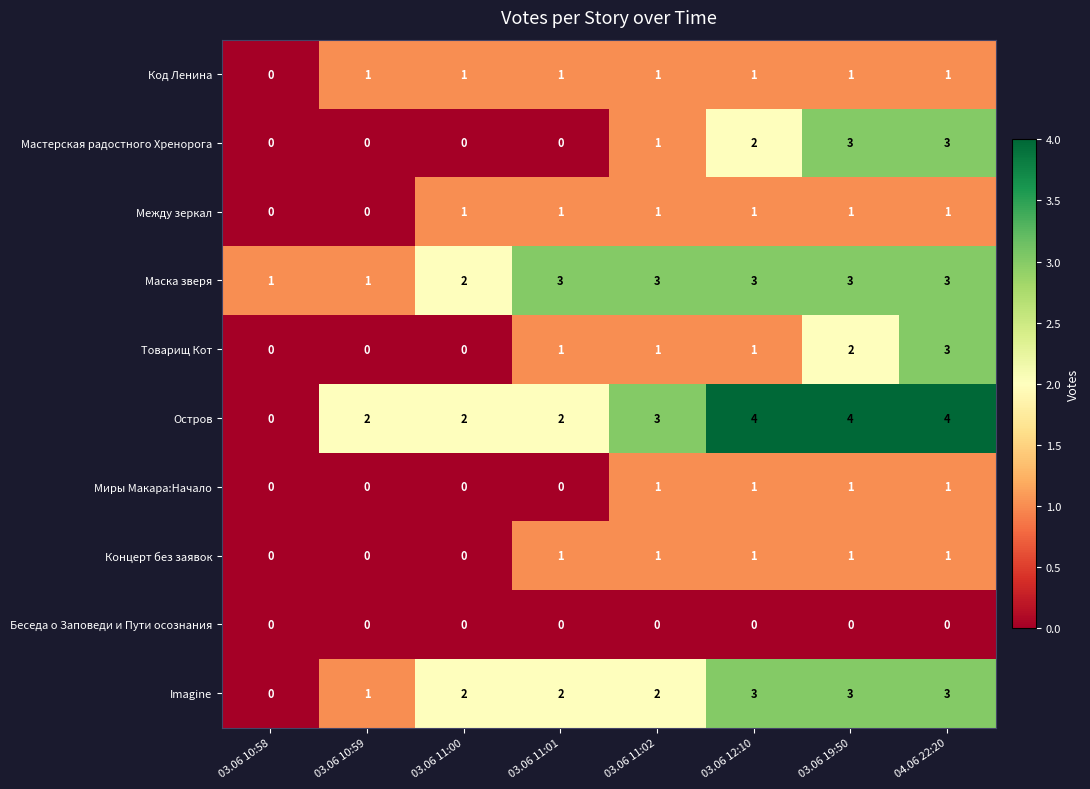

What is the greatest value displayed?

4